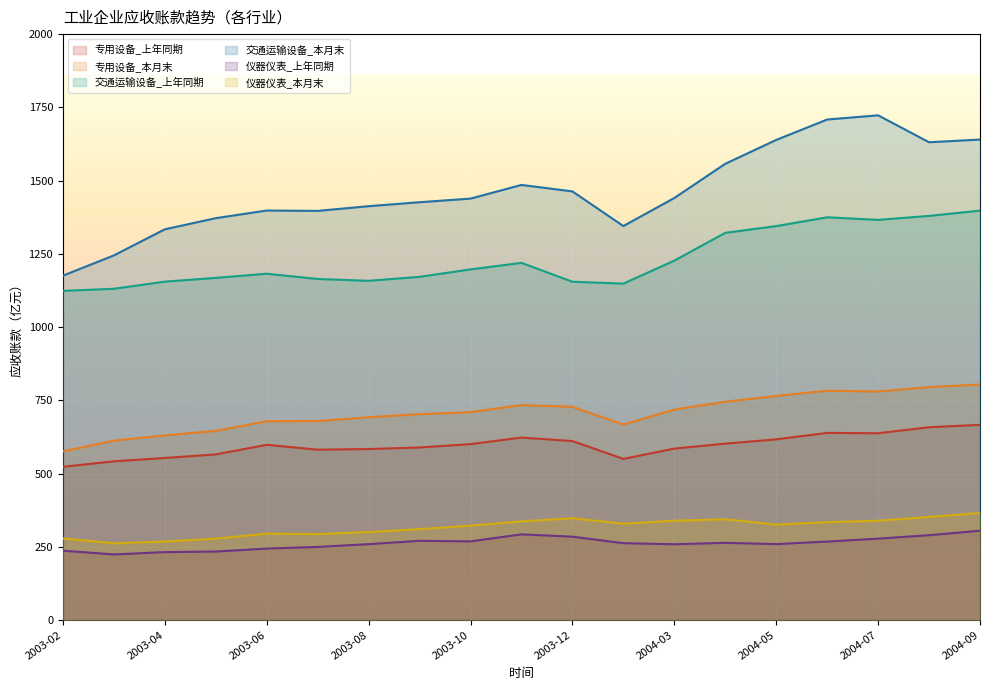

At which label does 专用设备_上年同期 first exceed 598?

2003-06